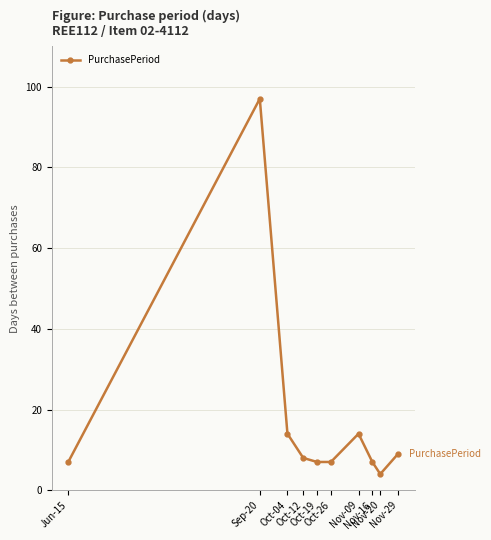

Approximately how many times larger is the value at Nov-20 compared to Oct-04?

0.3